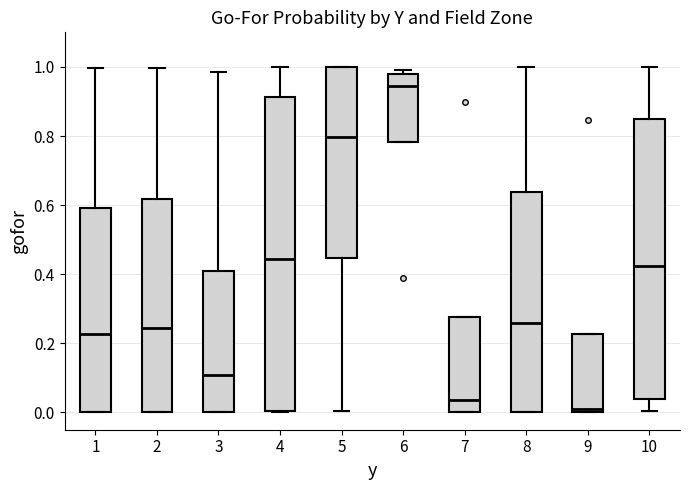

Where is the upper edge of the box at x = 3 on the y-axis? The values are not printed on the chart, so give them approximately, as read against the axis.

0.40